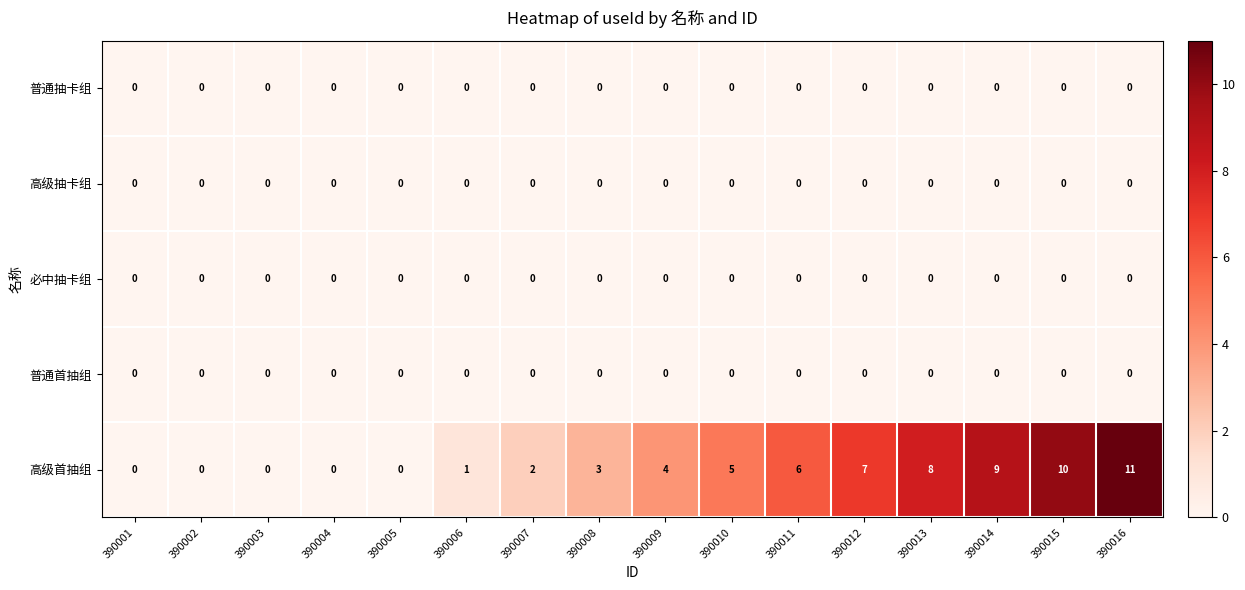

Which series has the largest range (max minus min)?

高级首抽组